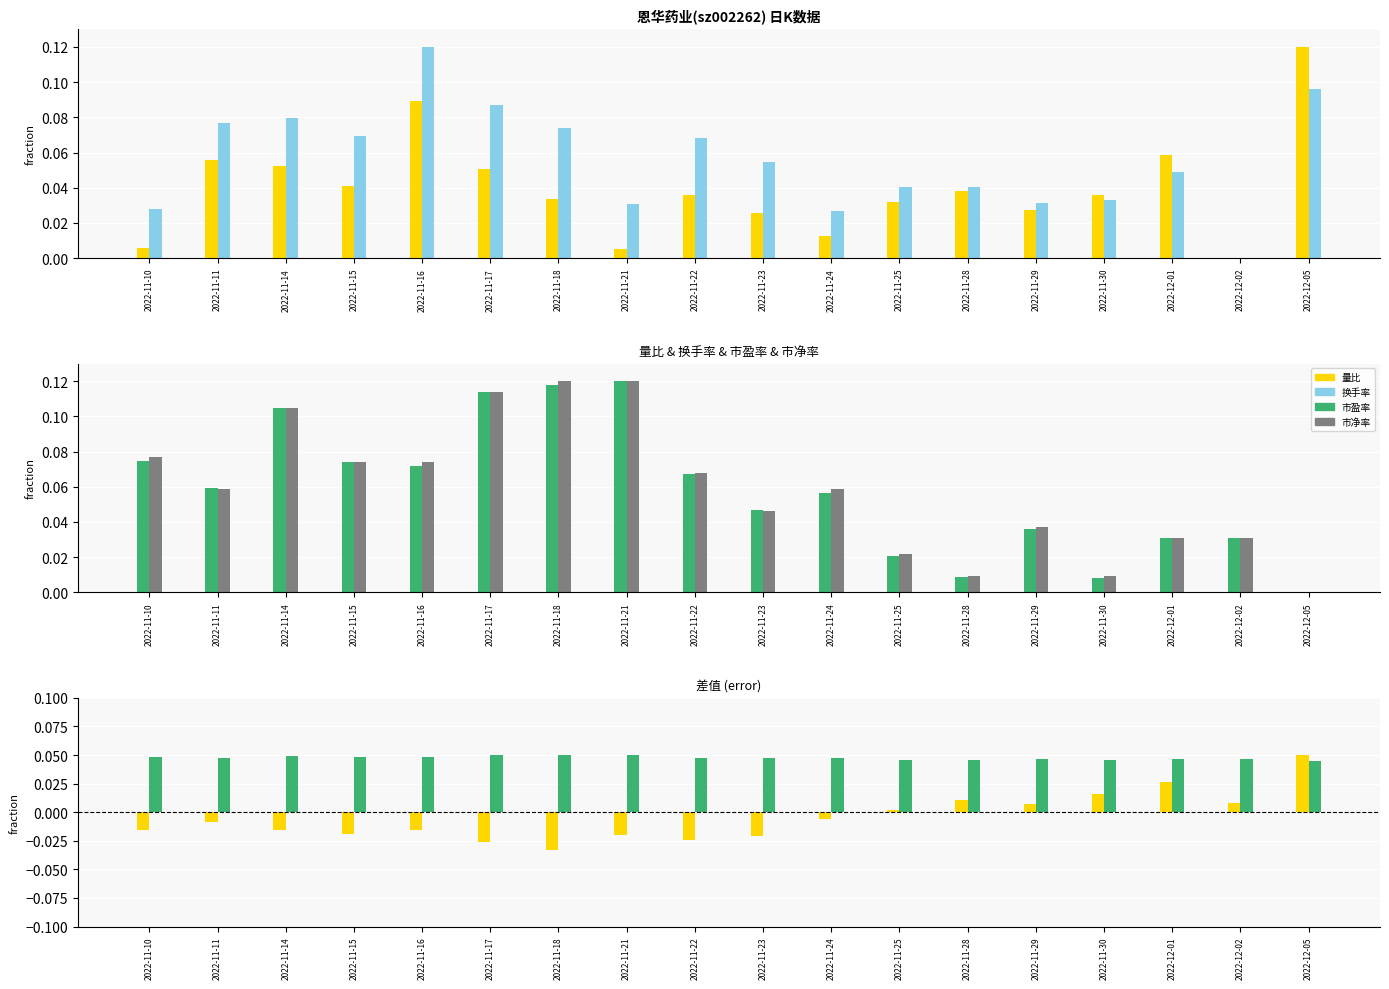

Which has a higher value, 2022-12-01 or 2022-11-16?

2022-11-16